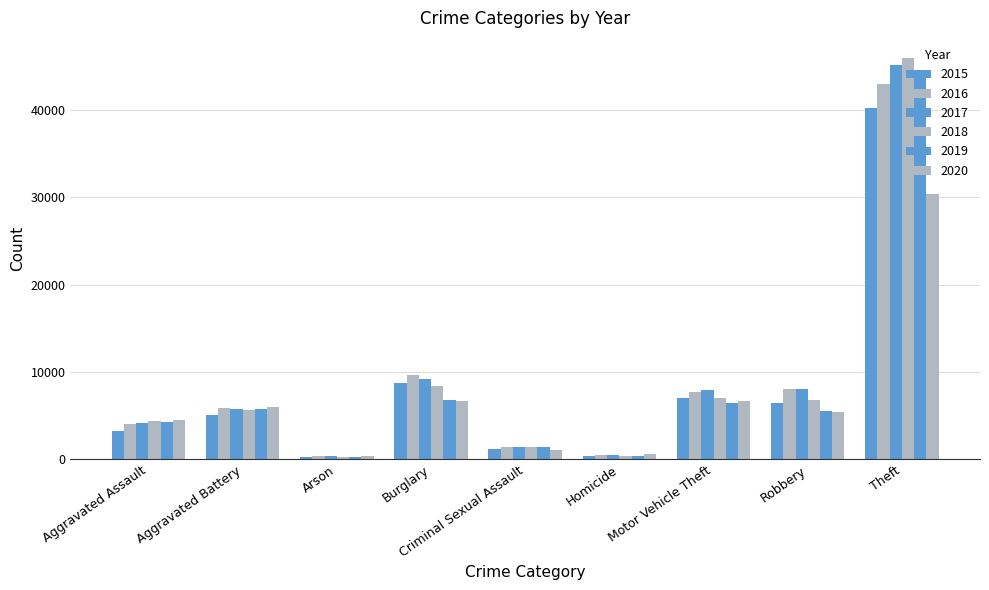

How many groups of bars are there?

9